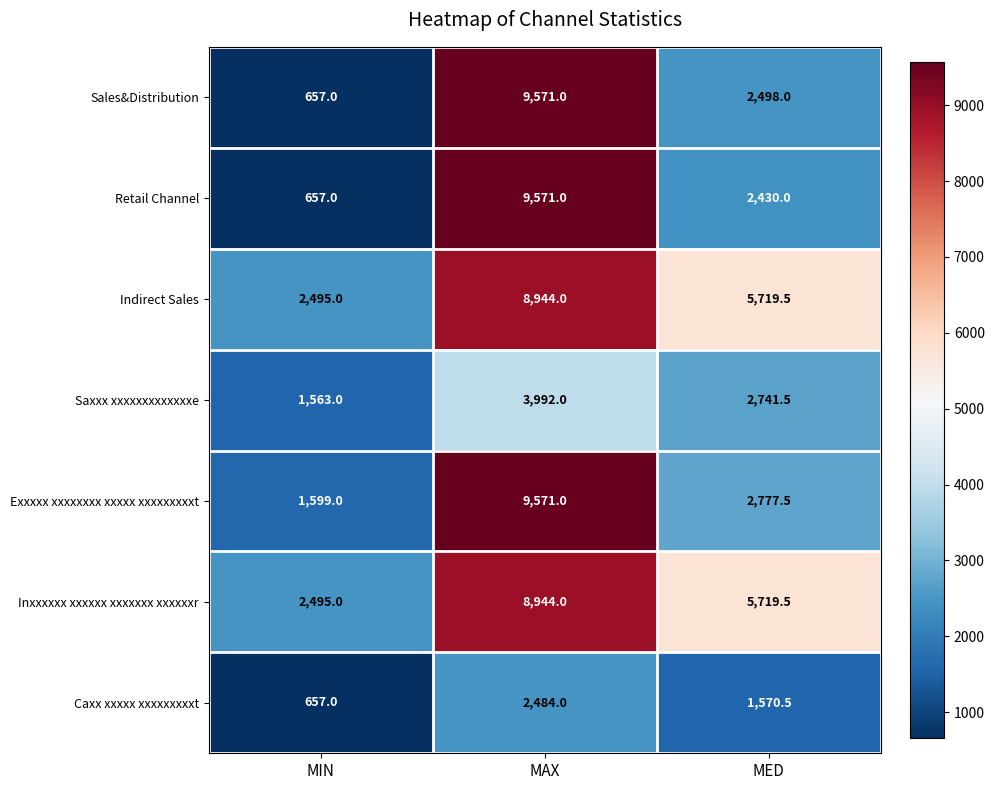

What is the difference between the maximum and minimum values in the Exxxxx xxxxxxxx xxxxx xxxxxxxxxt series?

7972.0